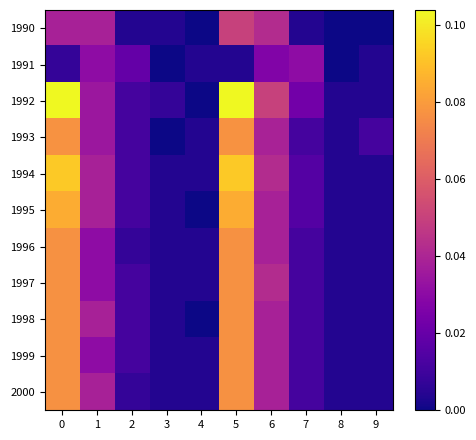

Which has a higher value, 7 or 6?

6